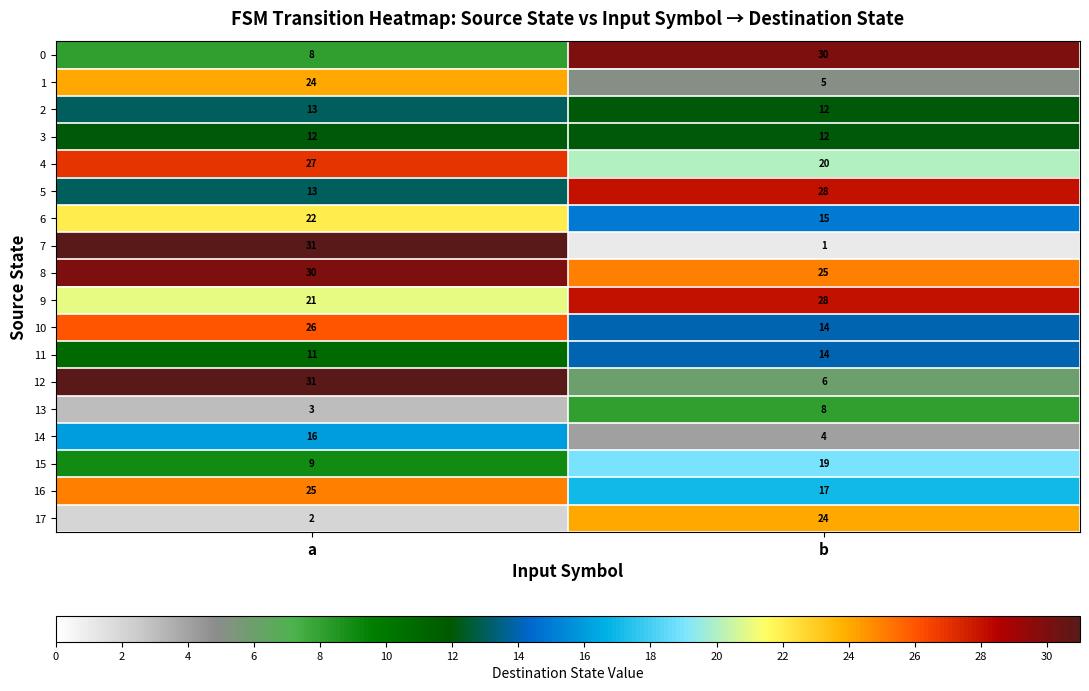

The value of 10 at b is 14. True or false?

True